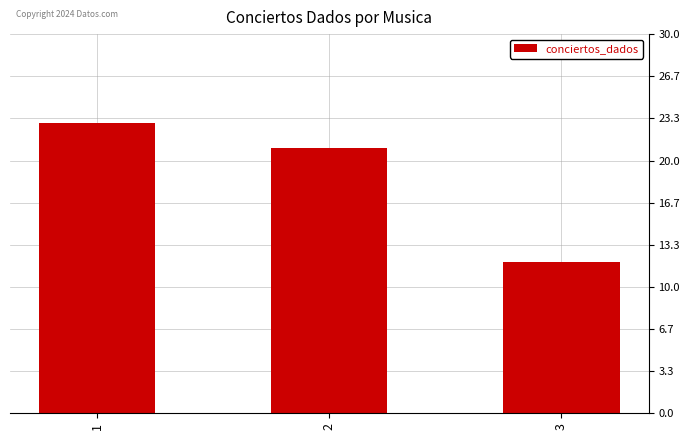

Which has a higher value, 2 or 1?

1